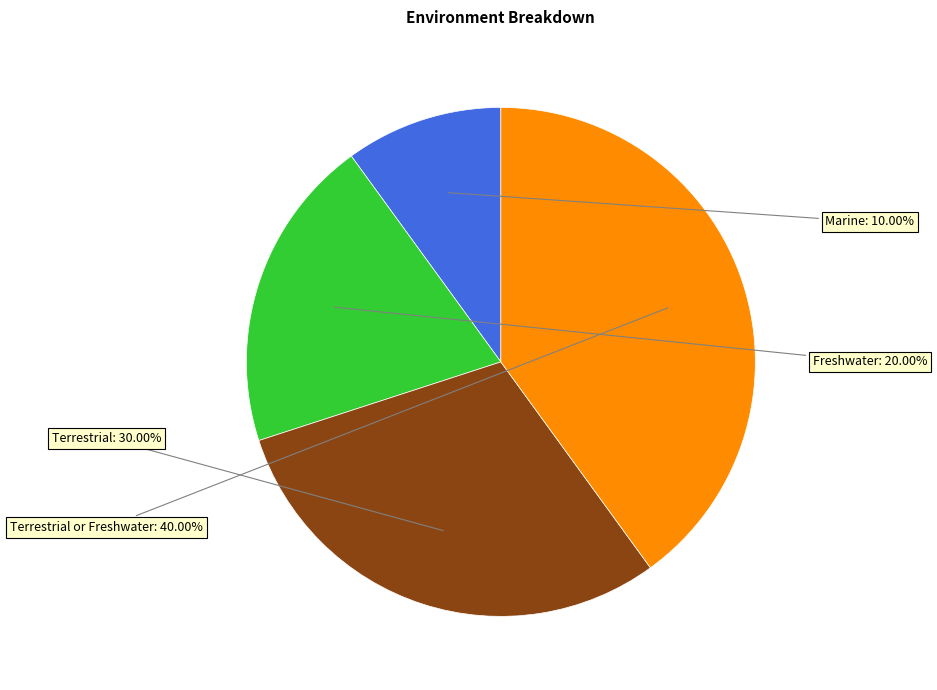

Is there a majority slice in this chart?

No